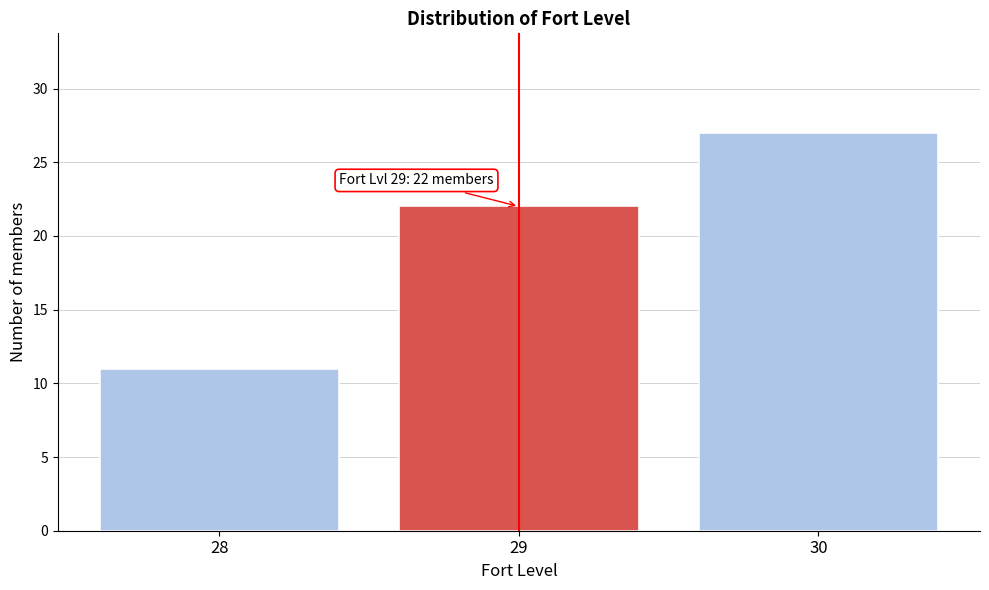

Which range on the x-axis has the tallest bar?

29.5 to 30.5